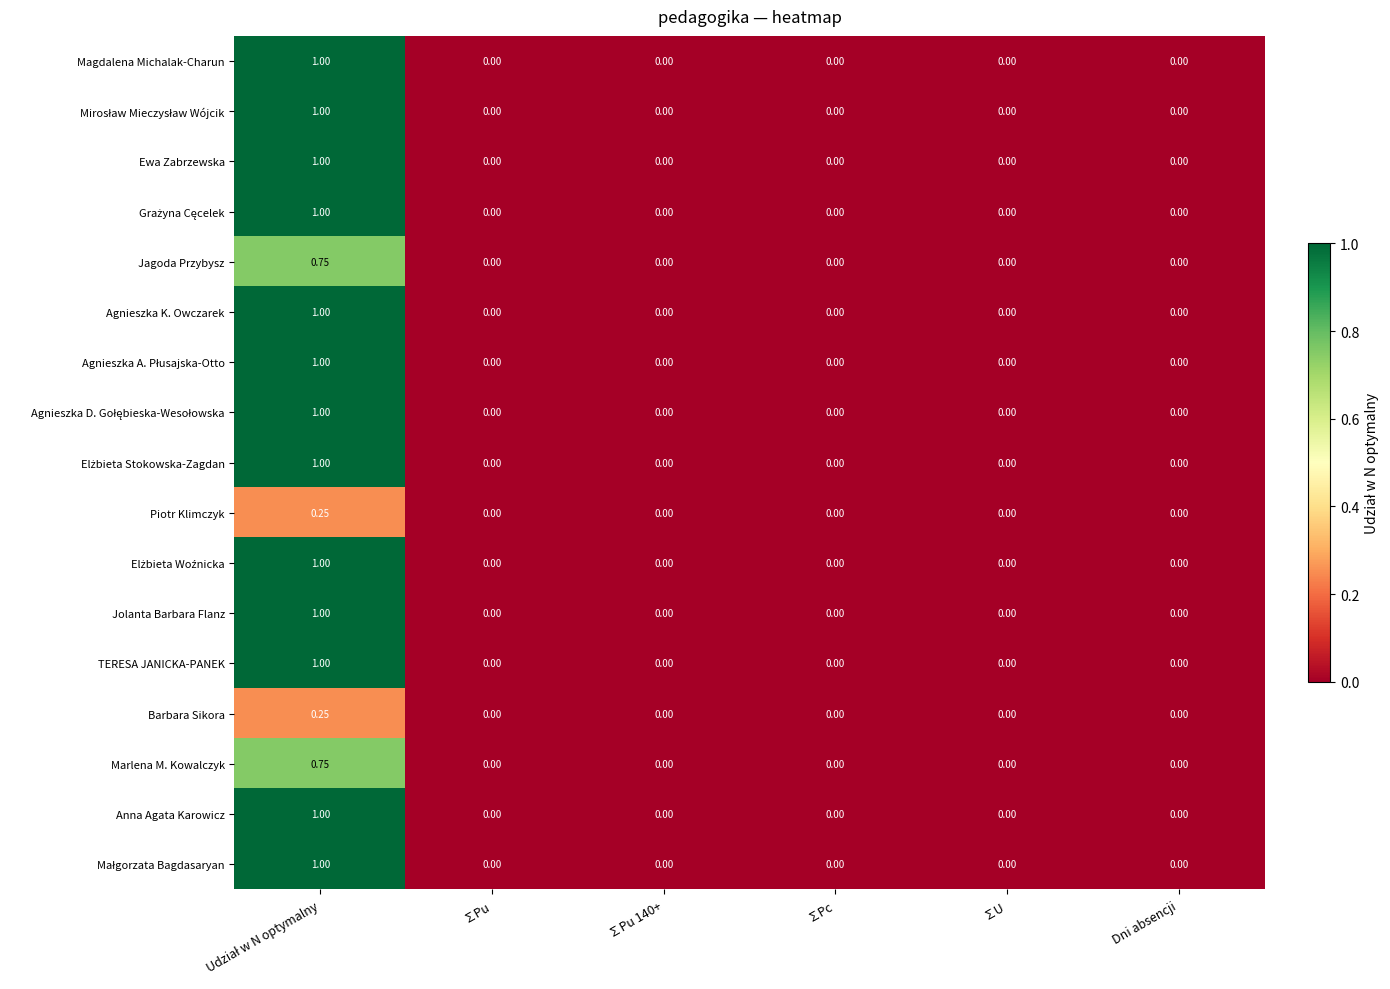

How many values in Ewa Zabrzewska are above zero?

1